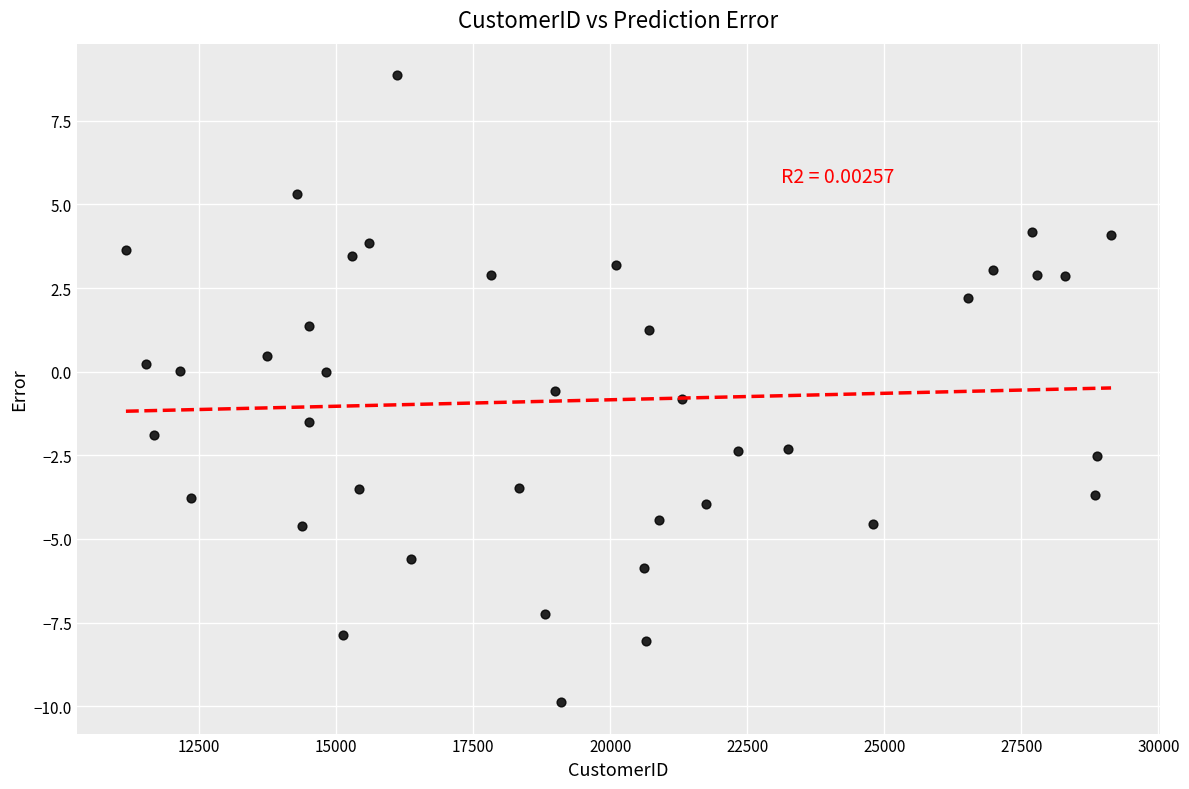

What is the range of Y values (max minus min)?

18.7